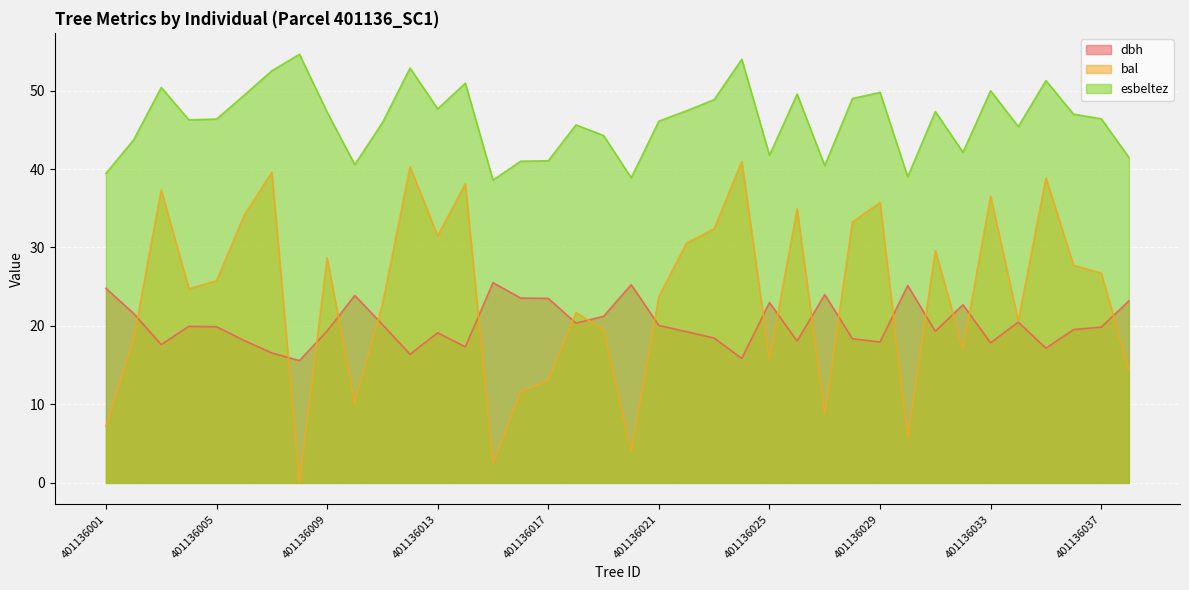

At how many categories does at least one series exceed 18?

38